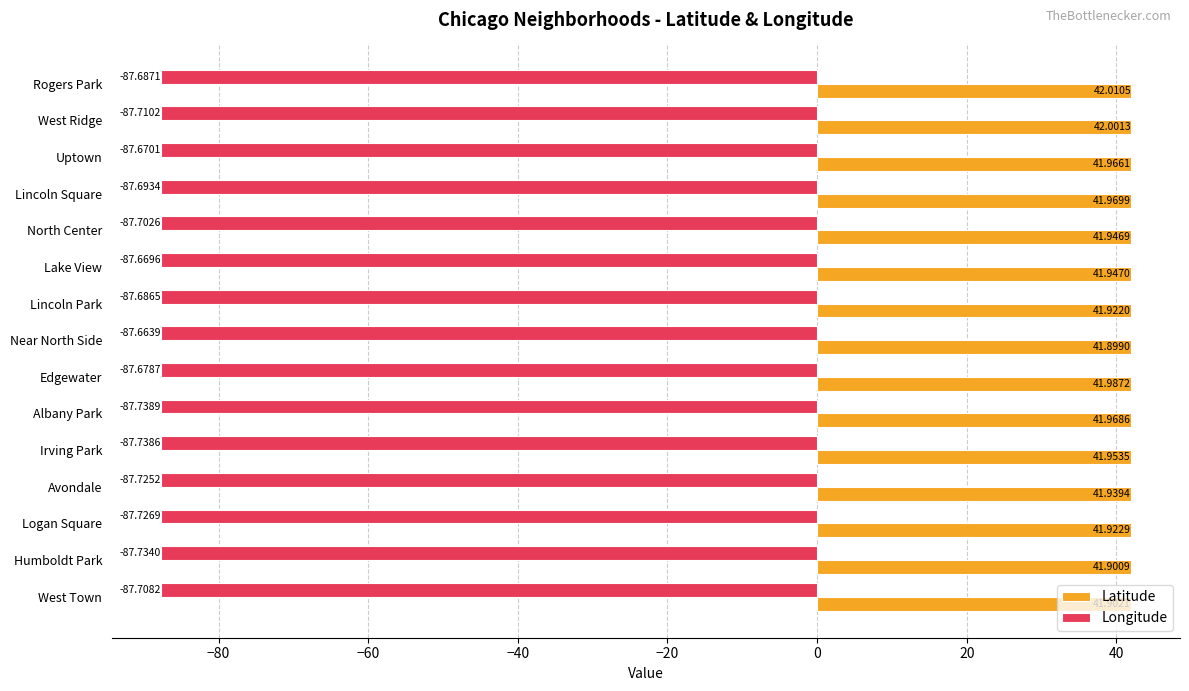

Which category has the highest value in the Longitude series?

Near North Side